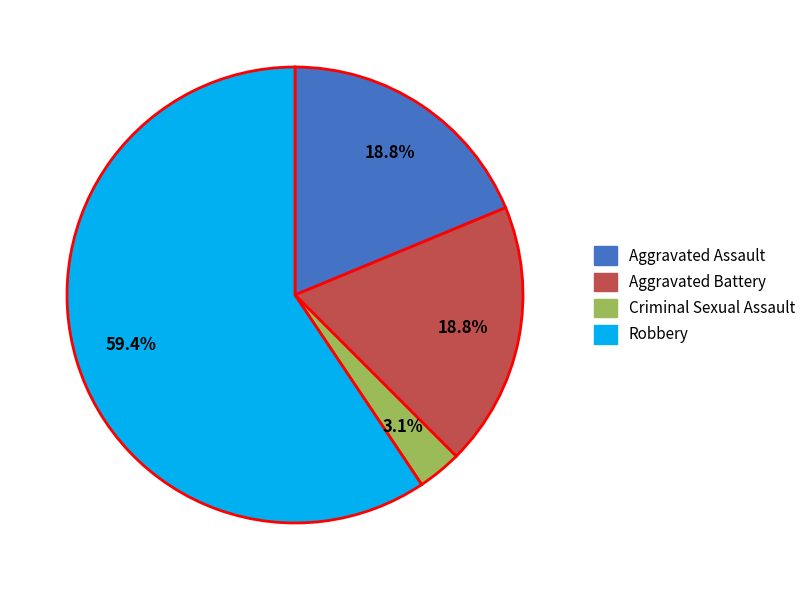

How much of the chart is everything except Criminal Sexual Assault?

96.9%